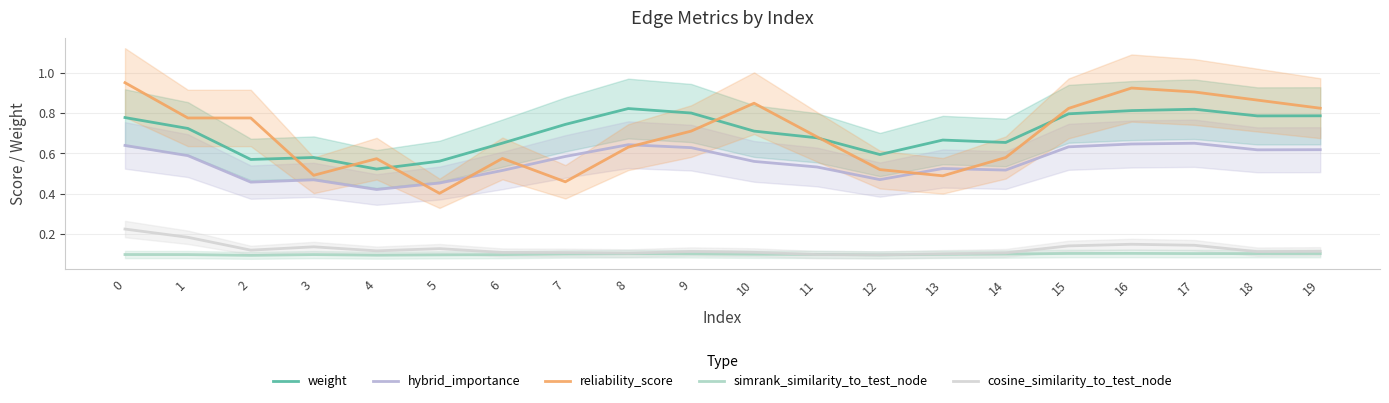

True or false: cosine_similarity_to_test_node has more than 1 interior local peaks.

True